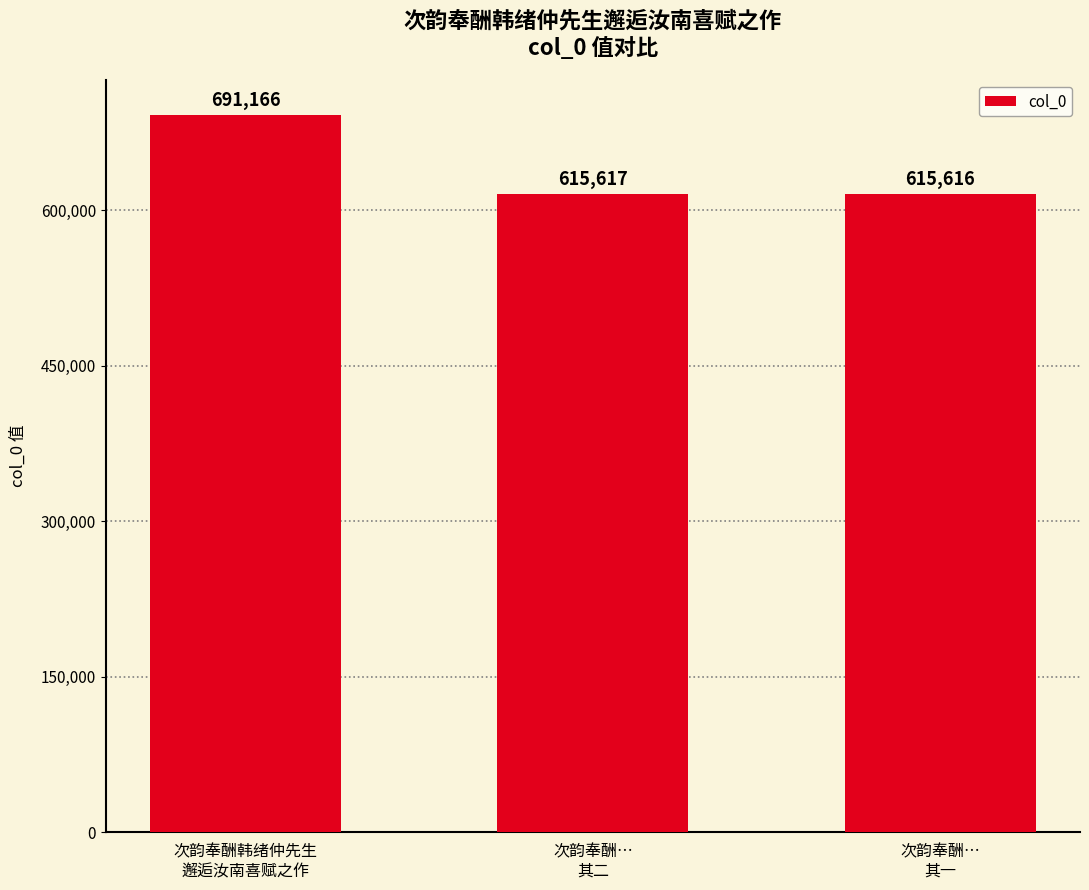

Which label corresponds to the smallest value in the chart?

次韵奉酬…
其一